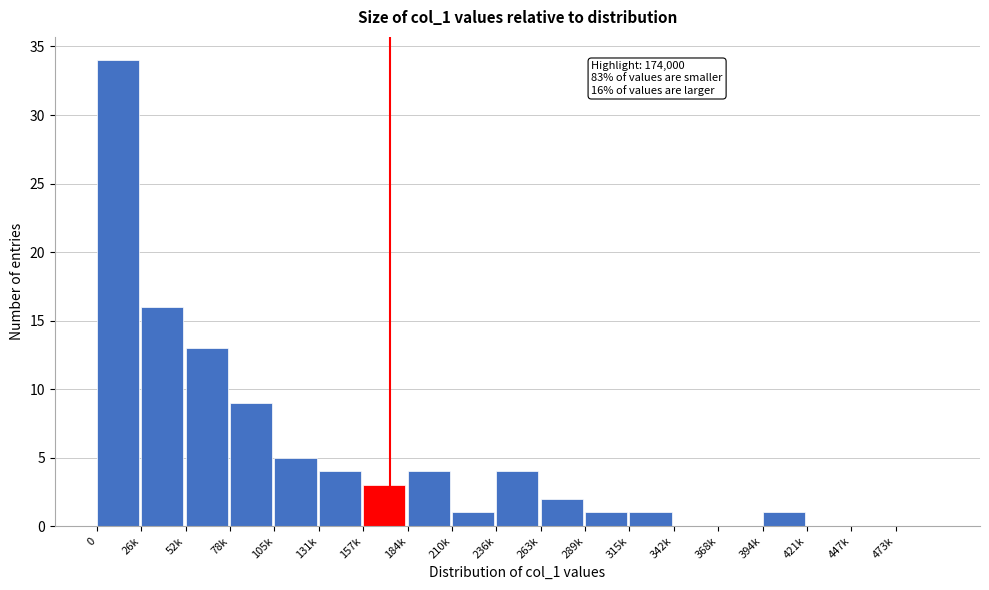

Reading left to right, extract all data points from this chart.

0=34	26k=16	52k=13	78k=9	105k=5	131k=4	157k=3	184k=4	210k=1	236k=4	263k=2	289k=1	315k=1	342k=0	368k=0	394k=1	421k=0	447k=0	473k=0